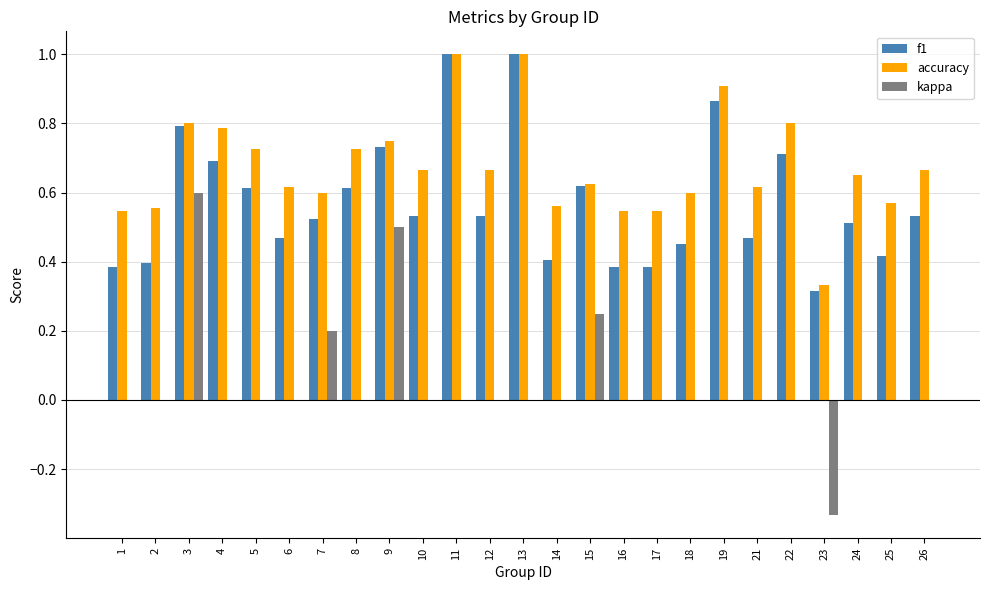

What is the sum of all f1 values?

14.3